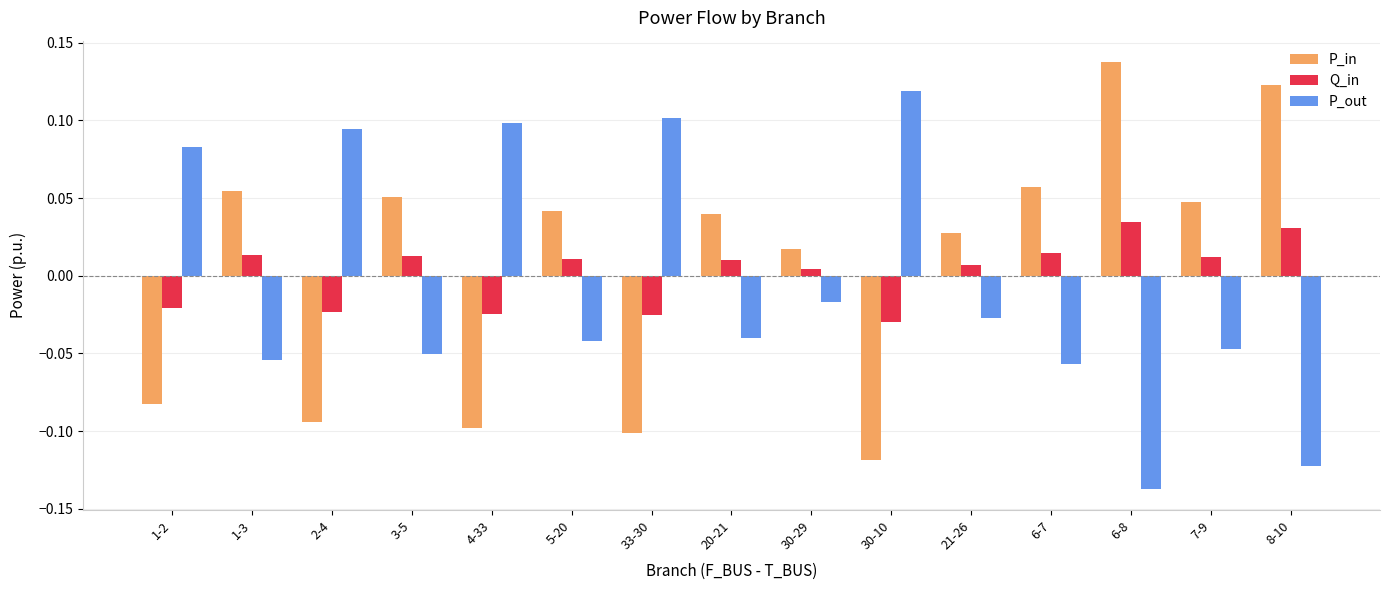

What is the difference between the maximum and minimum values in the P_in series?

0.3